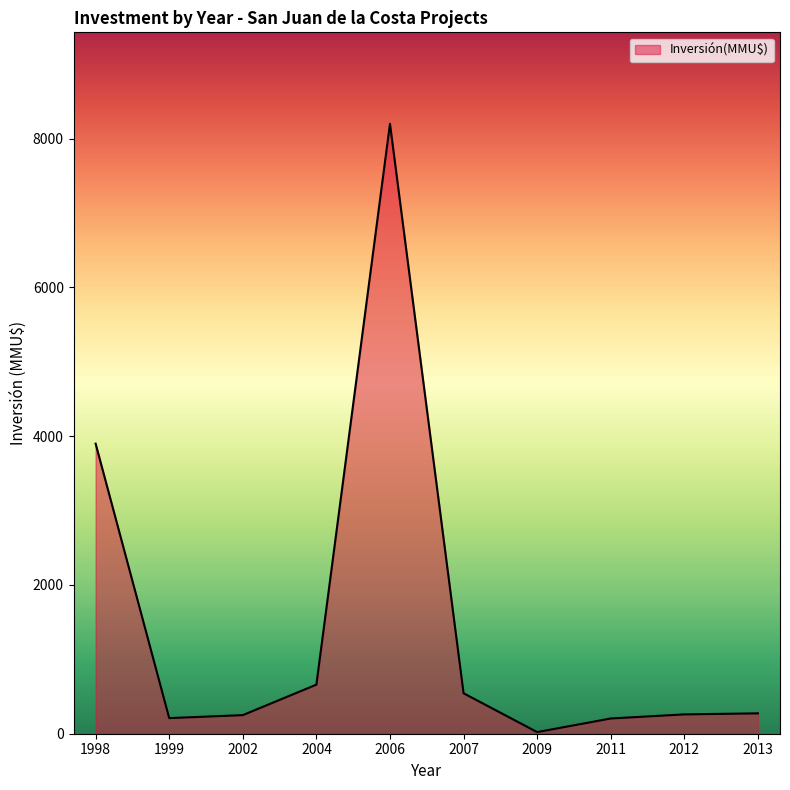

Where is the first local maximum?

2006